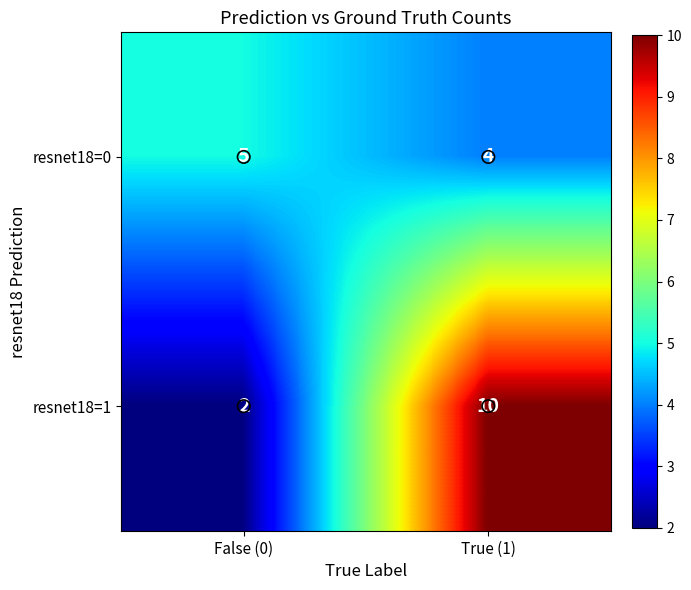

What is the difference between the maximum and minimum values in the resnet18=1 series?

8